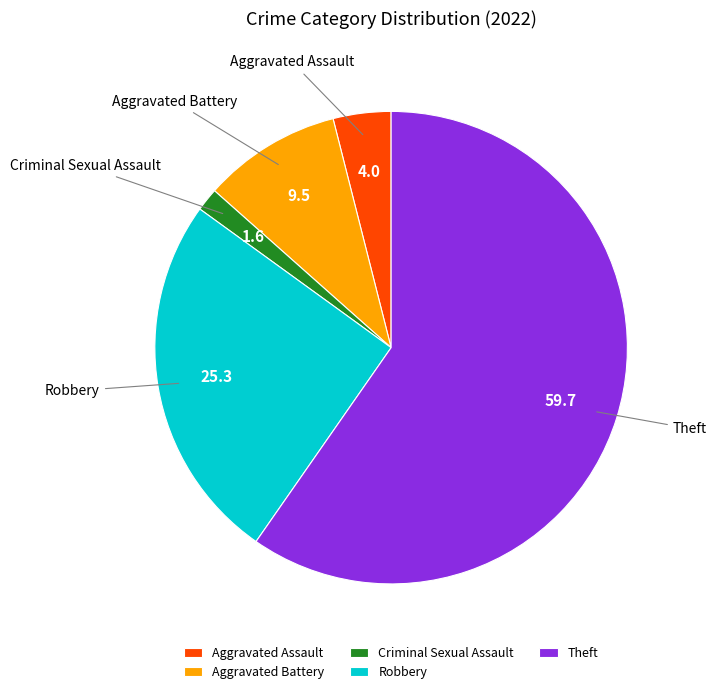

Rank the categories by value from highest to lowest.

Theft, Robbery, Aggravated Battery, Aggravated Assault, Criminal Sexual Assault